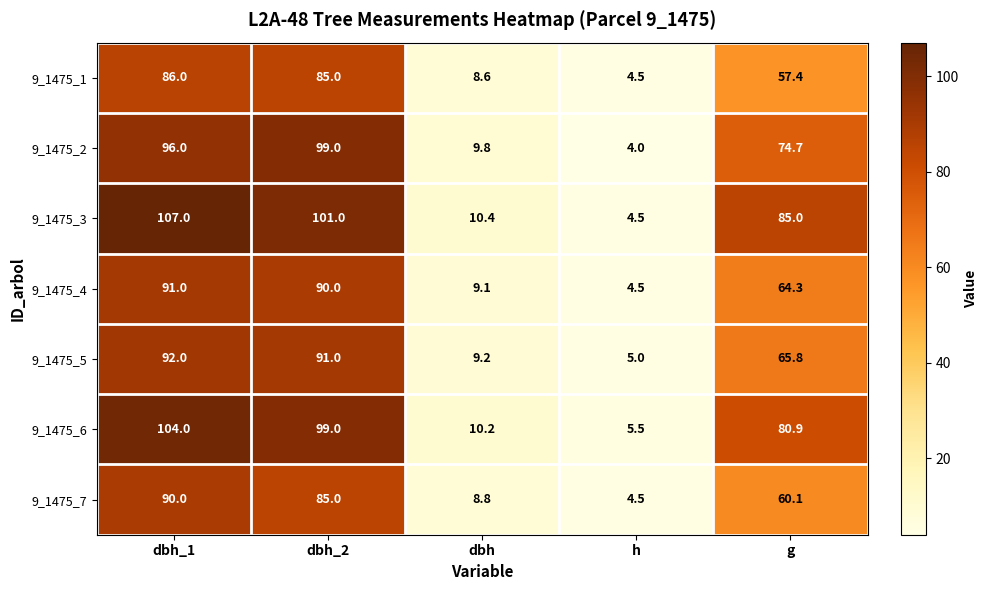

Which series changed the most between dbh_1 and g?

9_1475_7